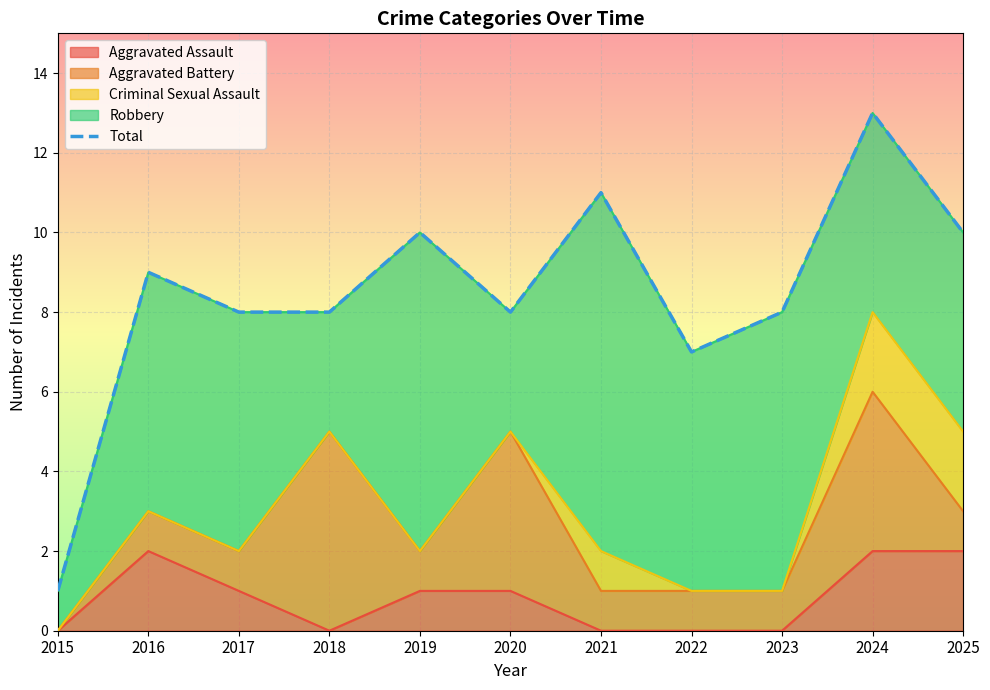

The value of Aggravated Assault at 2019 is 2. True or false?

False